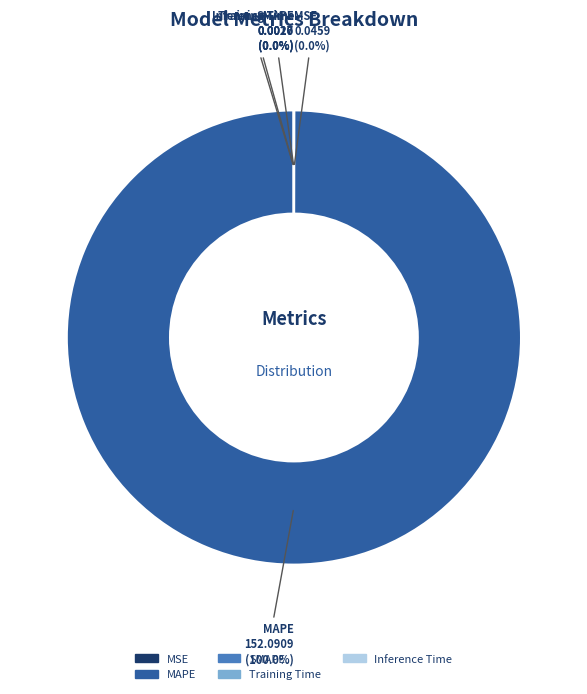

Is there a majority slice in this chart?

Yes